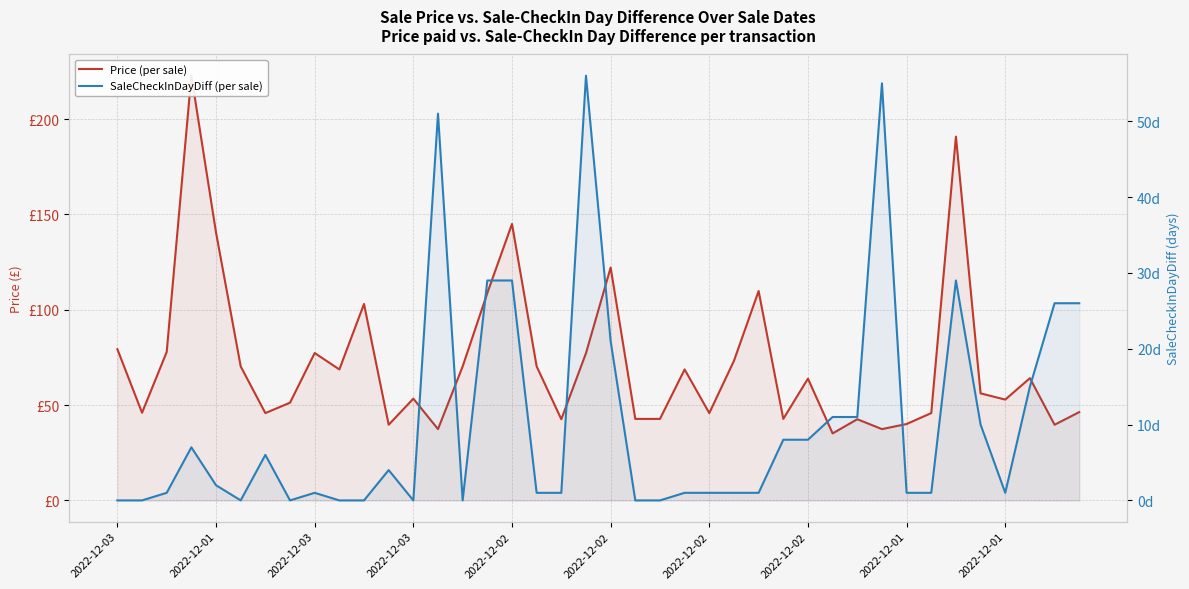

How many distinct data groups are displayed?

2